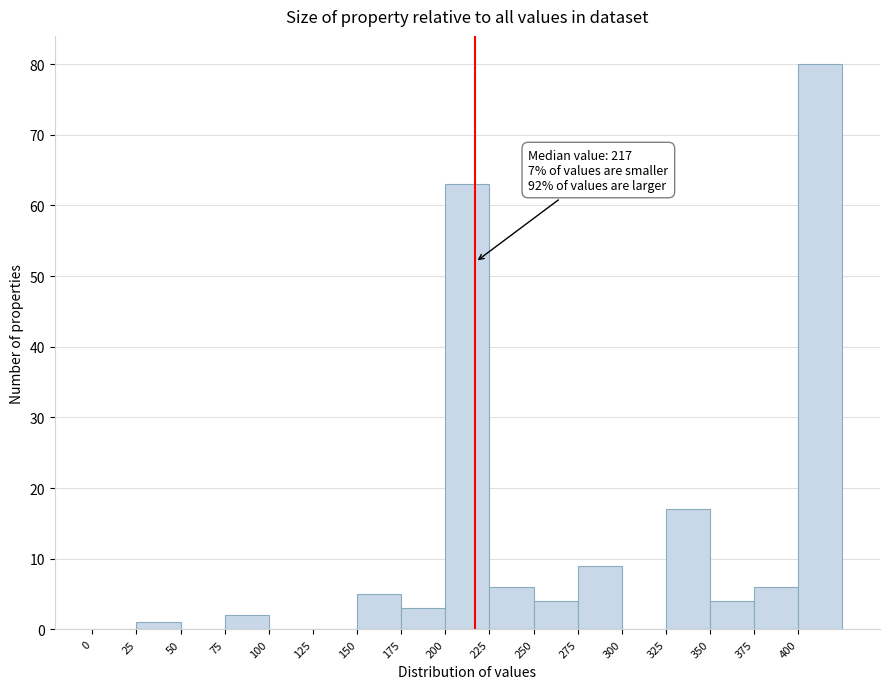

Over which range of the x-axis is the bar tallest?

400 to 425